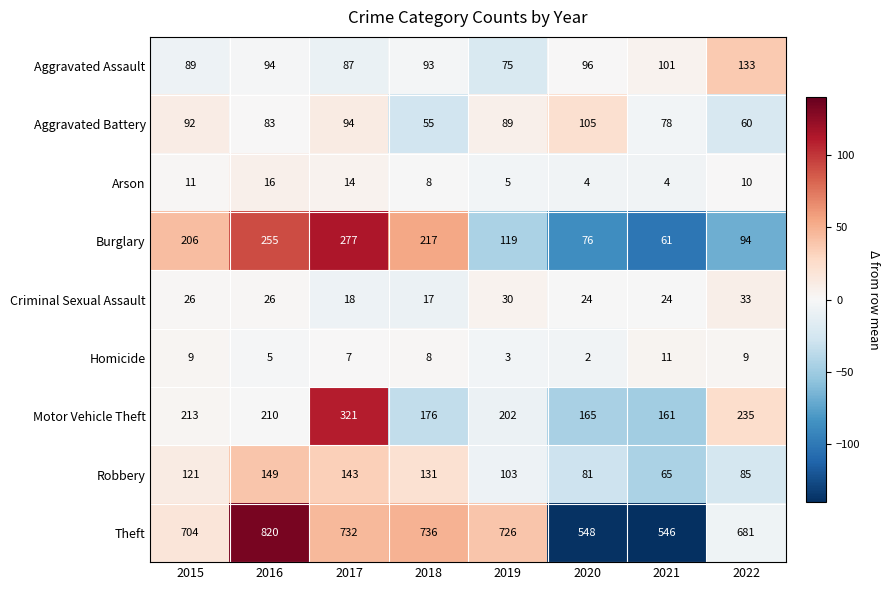

What is the sum of all Arson values?

72